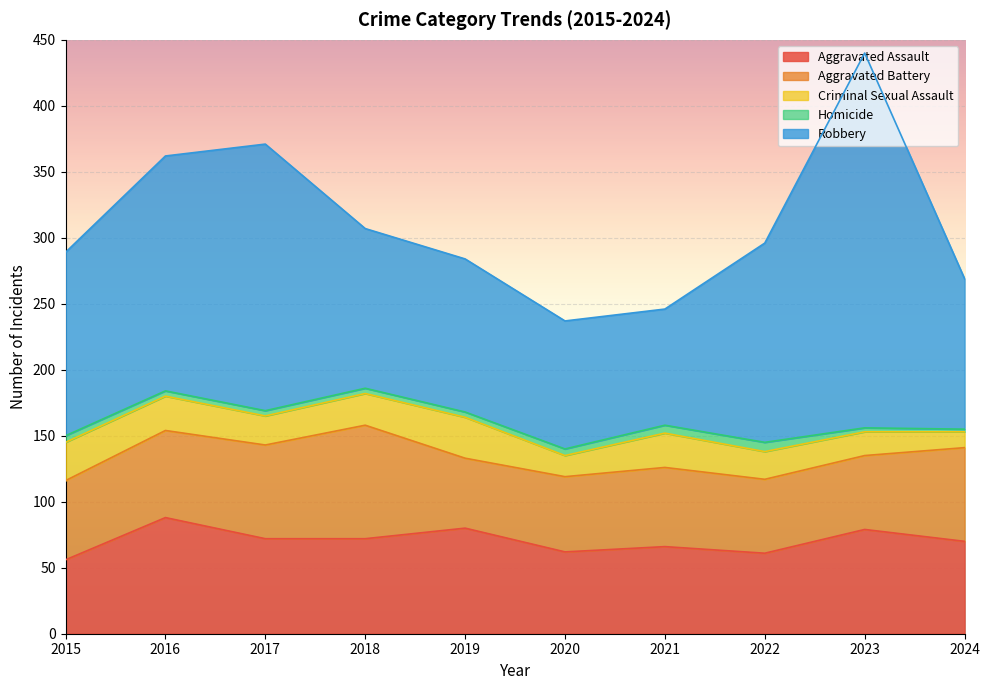

True or false: Homicide has more than 0 points higher than both neighbors.

True